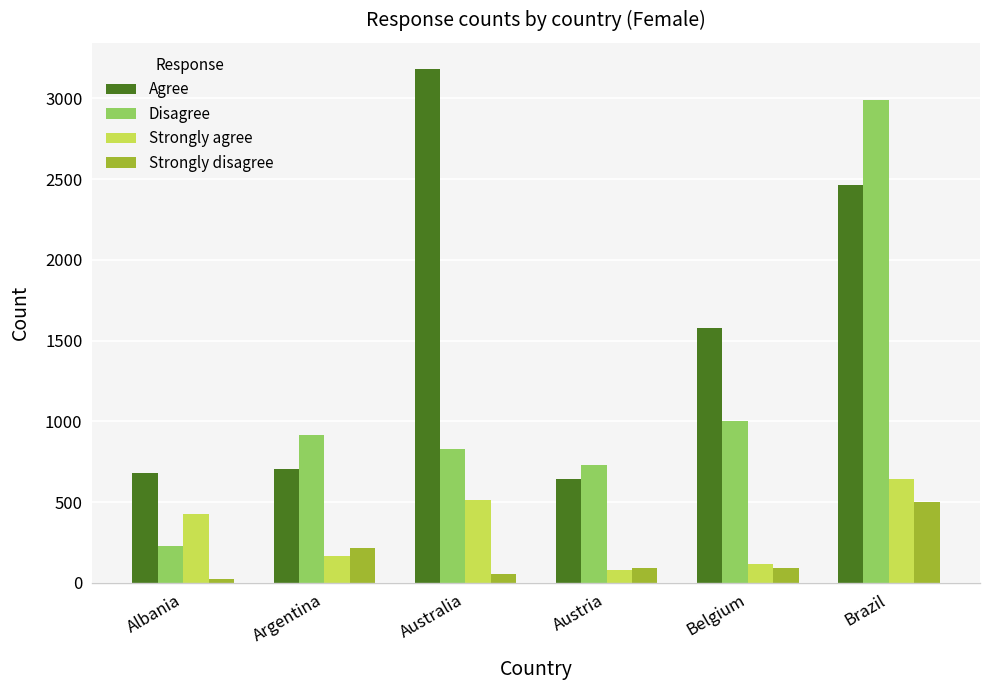

Are the bars horizontal?

No